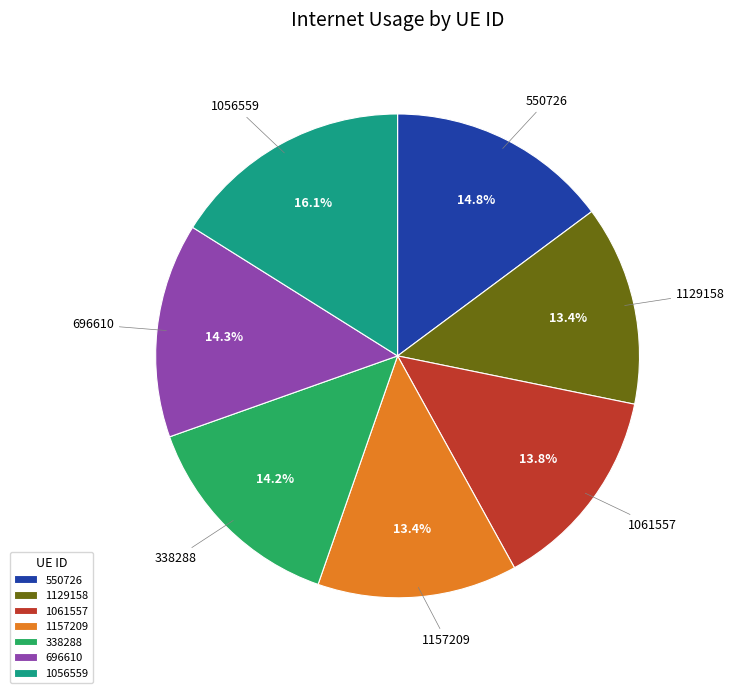

To the nearest percent, what portion does 1129158 represent?

13%